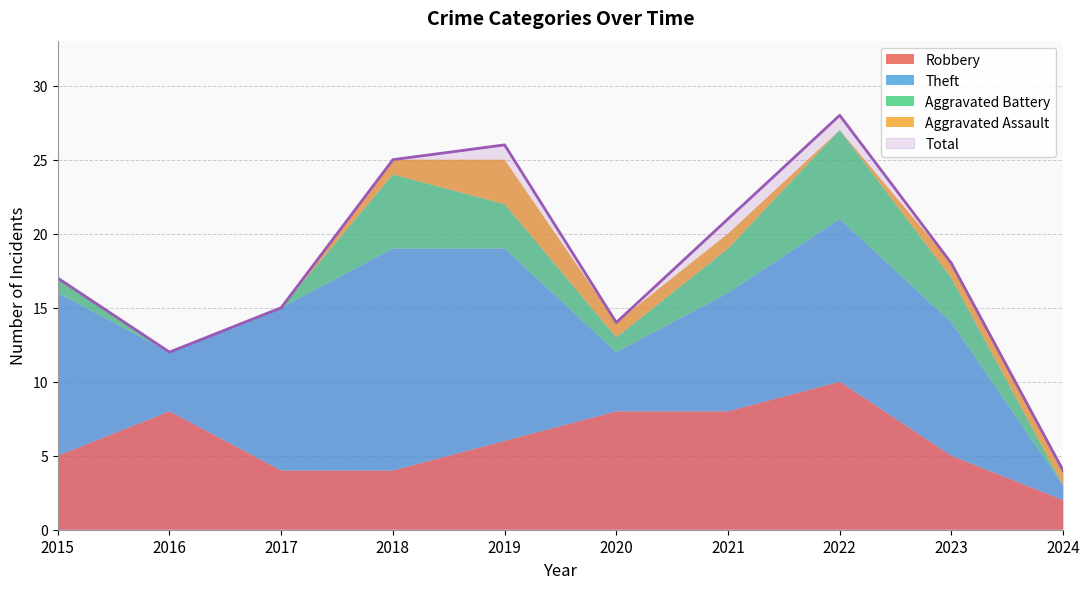

What is the difference between the highest and lowest values at 2023?

17